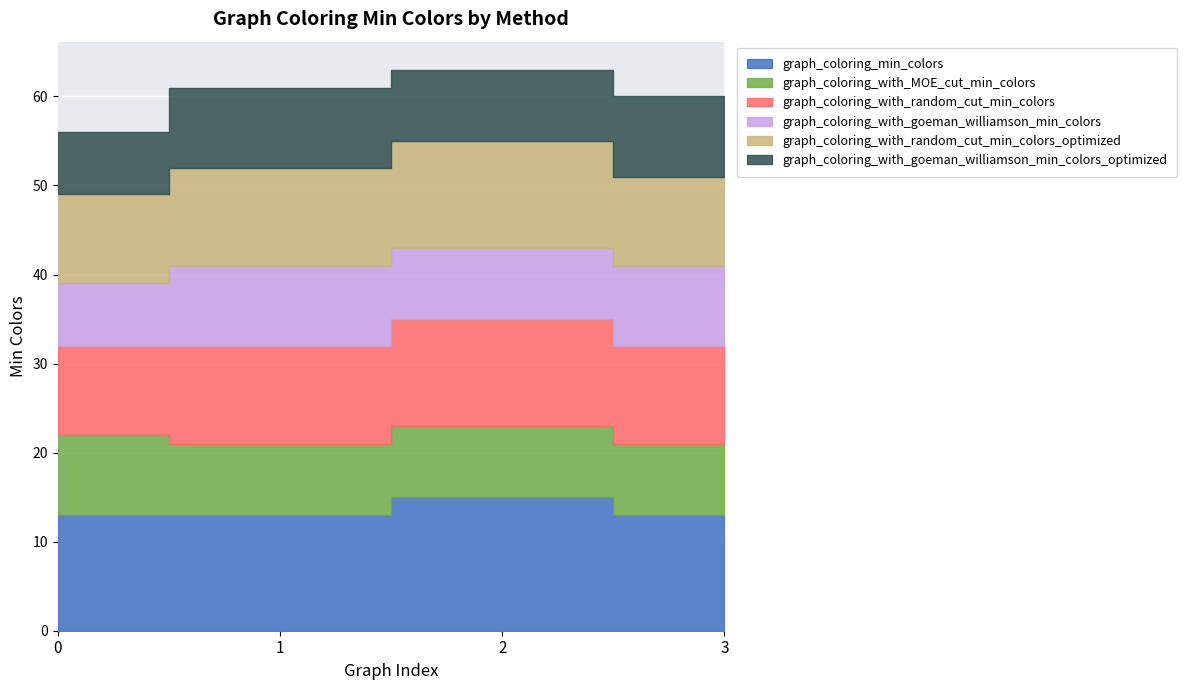

Which series has the largest total across all categories?

graph_coloring_min_colors